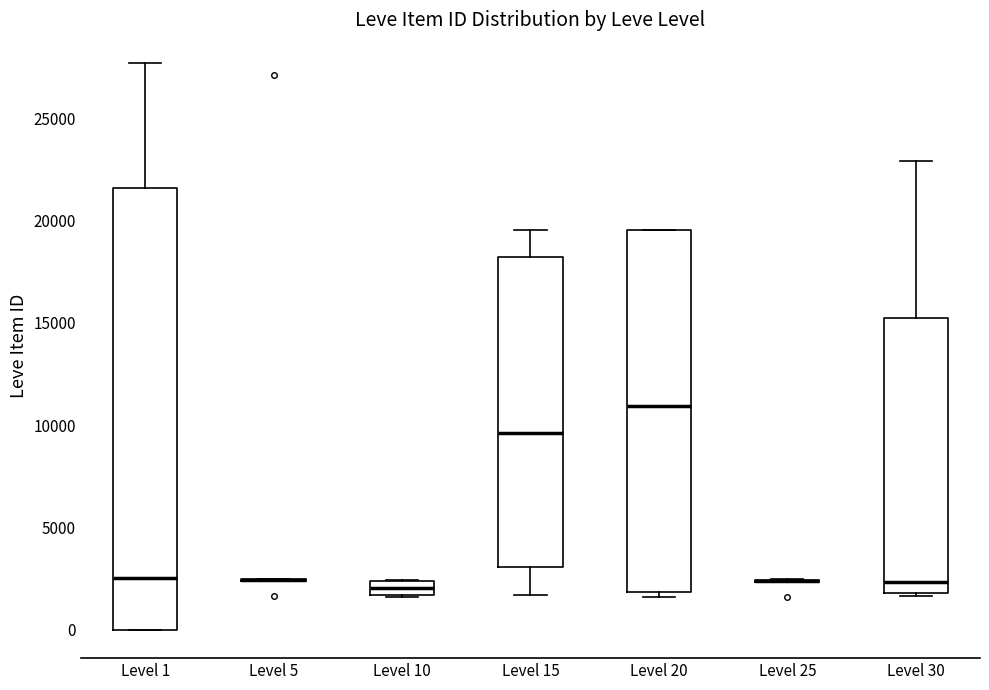

Comparing the boxes themselves (not the whiskers), which one is the tallest?

Level 1